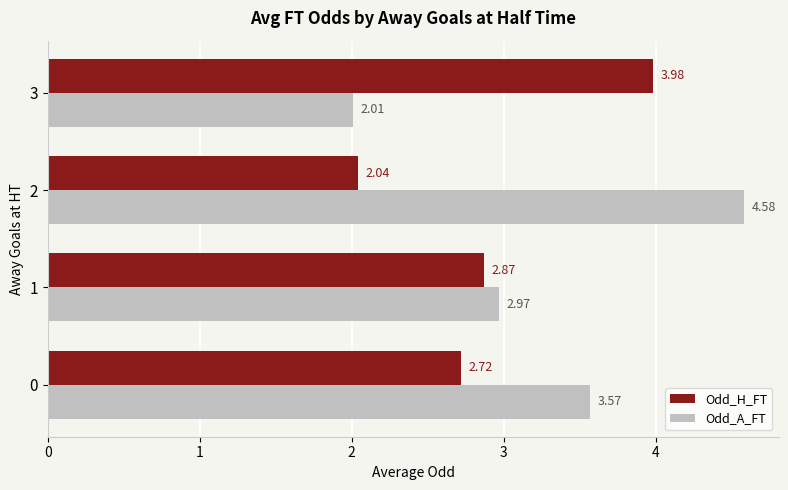

Rank the series by their average value, from lowest to highest.

Odd_H_FT, Odd_A_FT